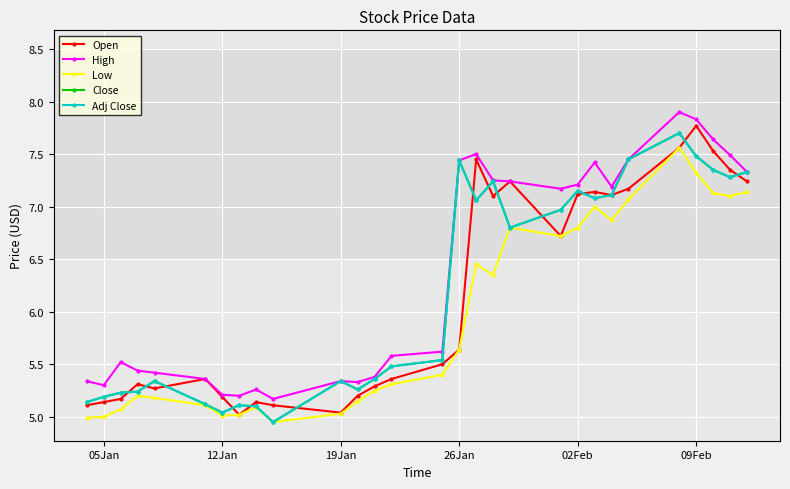

Is this an area chart (filled region under the line)?

No